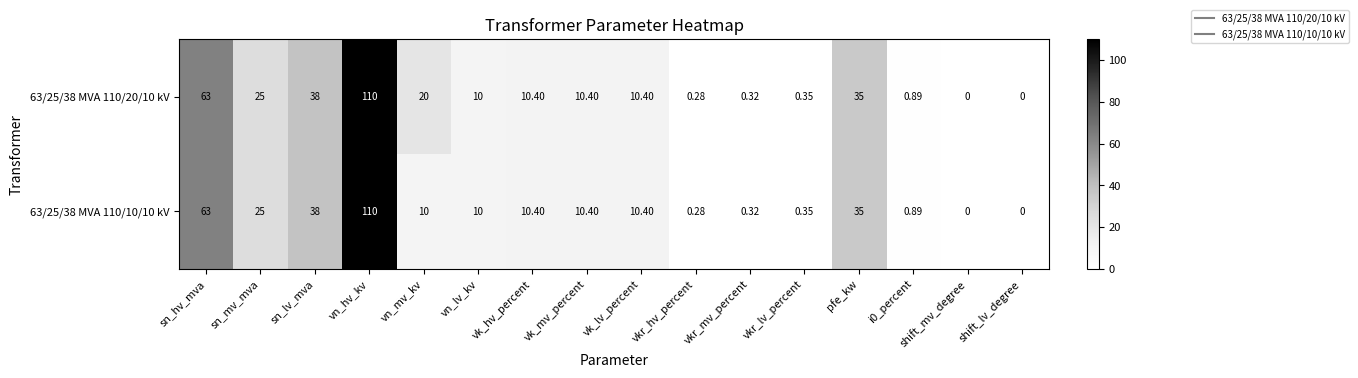

Where does the 63/25/38 MVA 110/20/10 kV series first go above 10?

sn_hv_mva